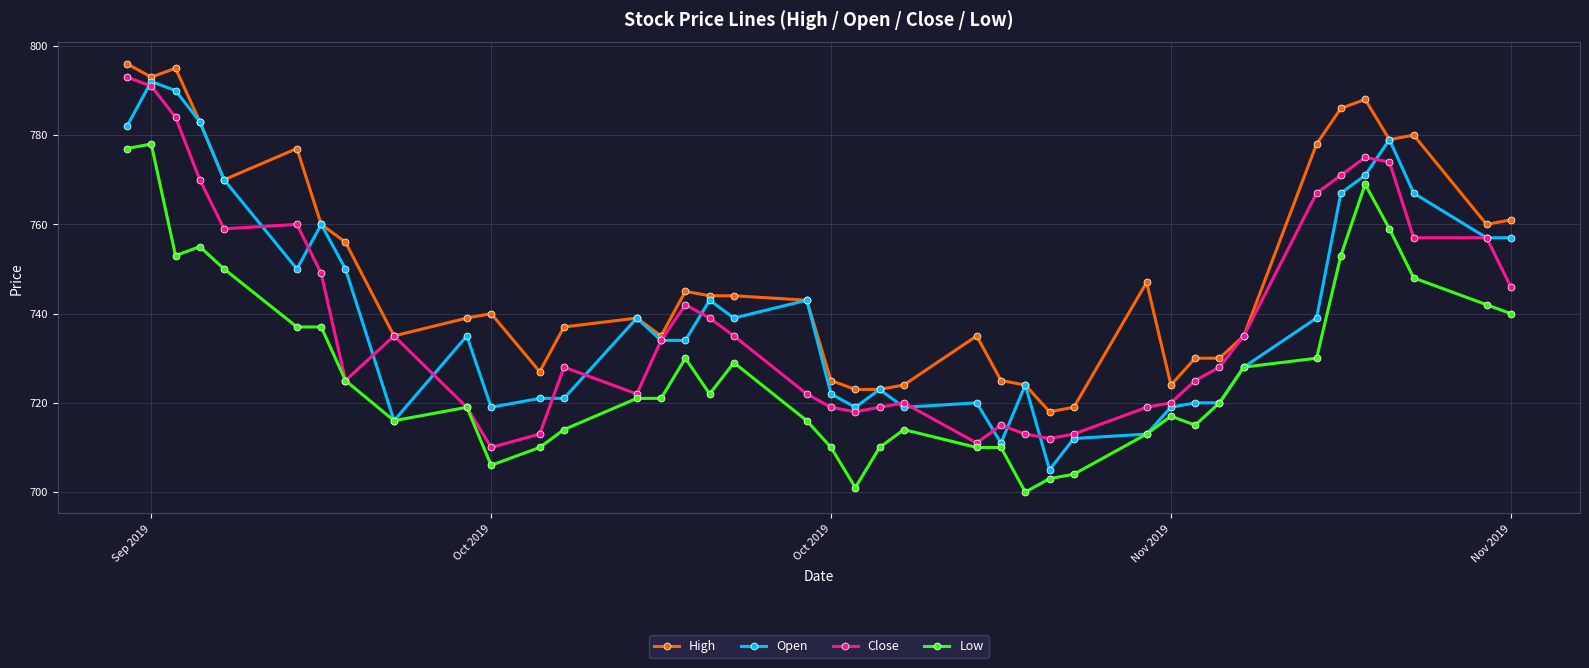

True or false: High and Low cross at least once.

False